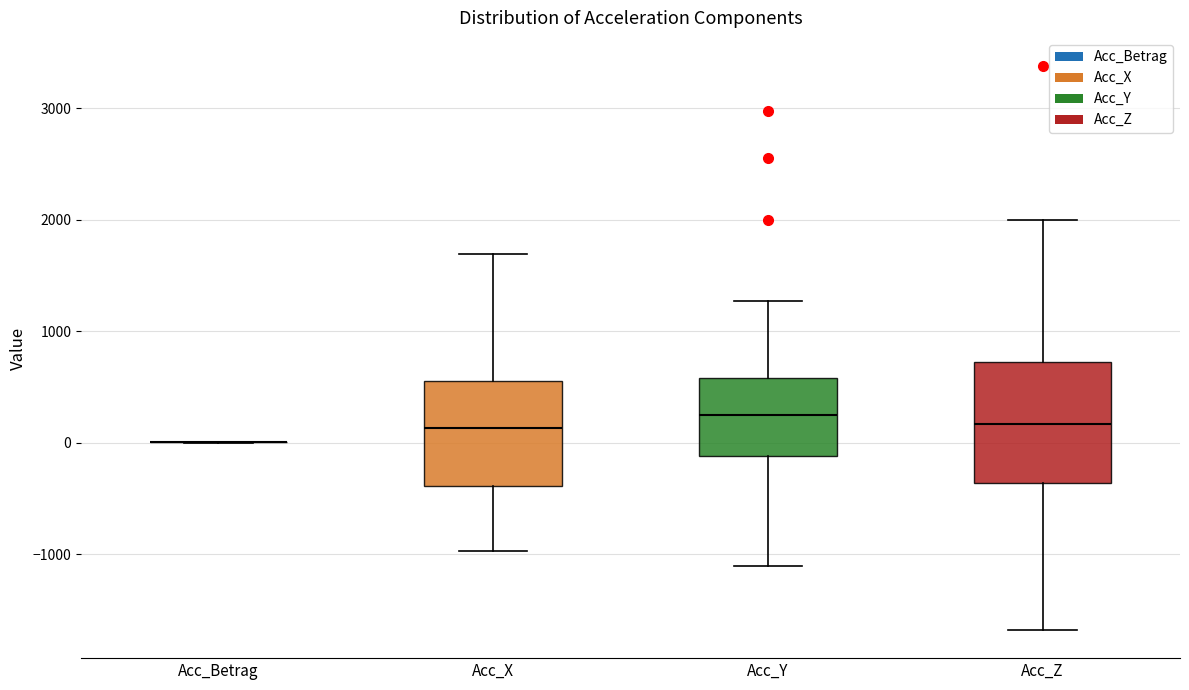

Reading left to right, transcribe this box plot: for each box, give where its median line is, the range the box spans, and where its two whiskers end, as read against the y-axis. The values are not printed on the chart, so give them approximately, as read against the axis.

Acc_Betrag: box collapsed to a line at 0, whiskers 0 to 0
Acc_X: median 100, box -400 to 600, whiskers -1000 to 1700
Acc_Y: median 200, box -100 to 600, whiskers -1100 to 1300
Acc_Z: median 200, box -400 to 700, whiskers -1700 to 2000